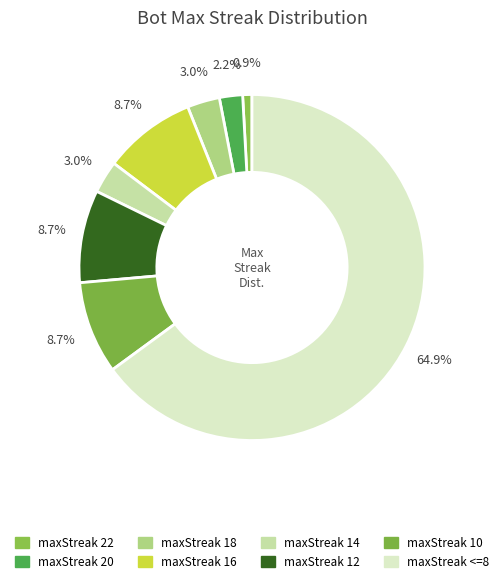

Does maxStreak 16 account for over 50% of the chart?

No